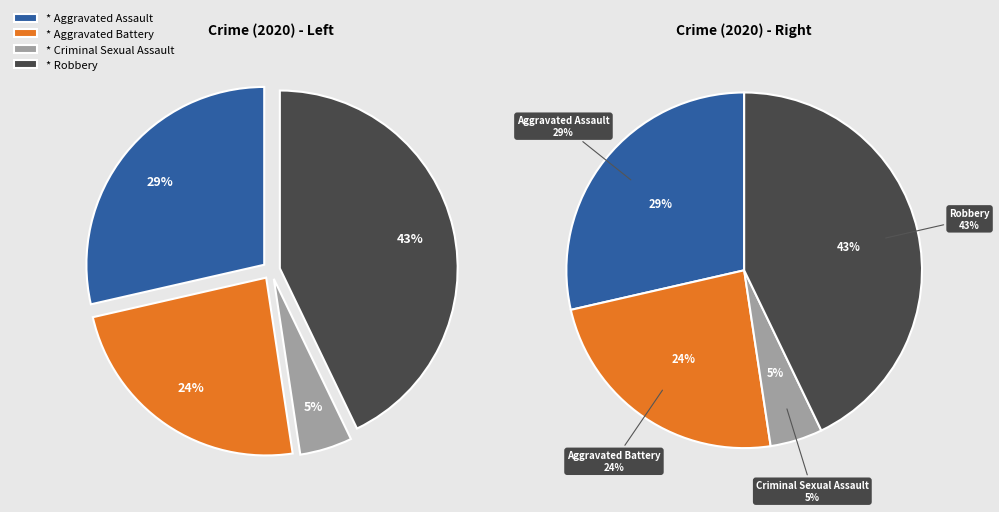

What percentage is the Robbery slice, to the nearest percent?

43%